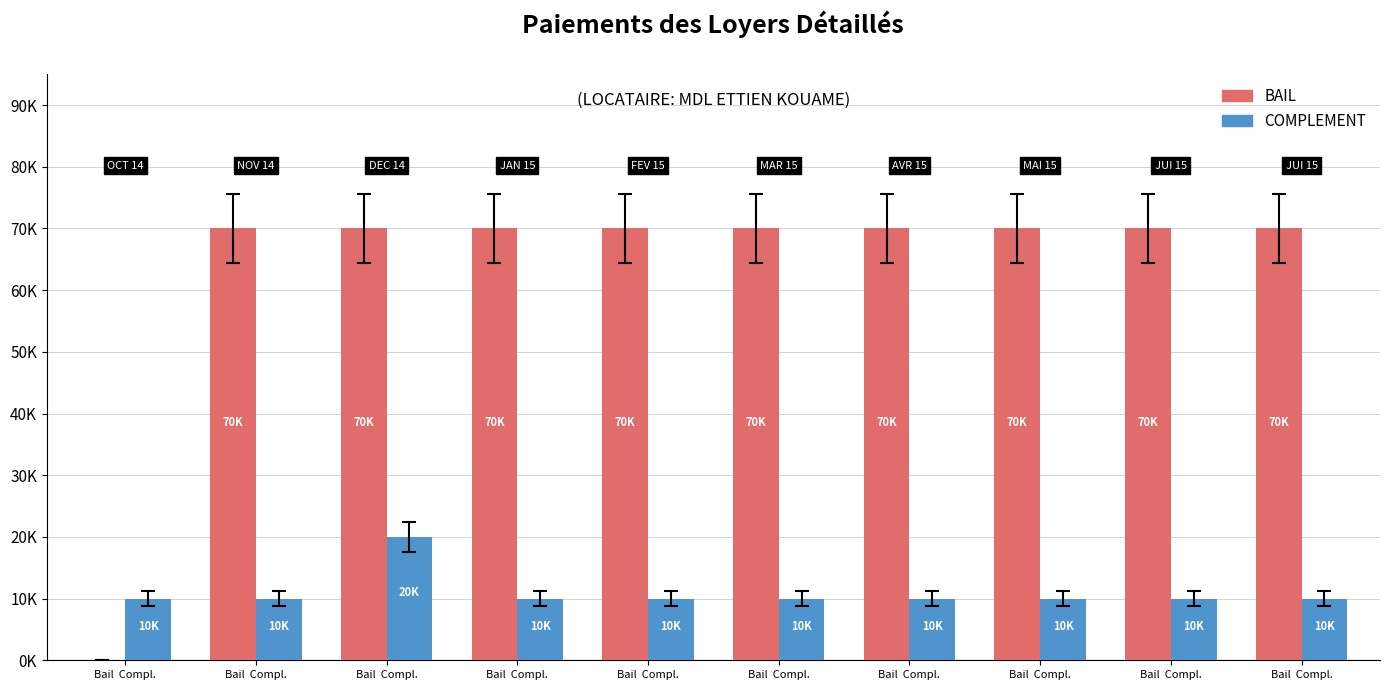

Reading left to right, what are all the values shown in this chart?

BAIL: 0	70000	70000	70000	70000	70000	70000	70000	70000	70000
COMPLEMENT: 10000	10000	20000	10000	10000	10000	10000	10000	10000	10000